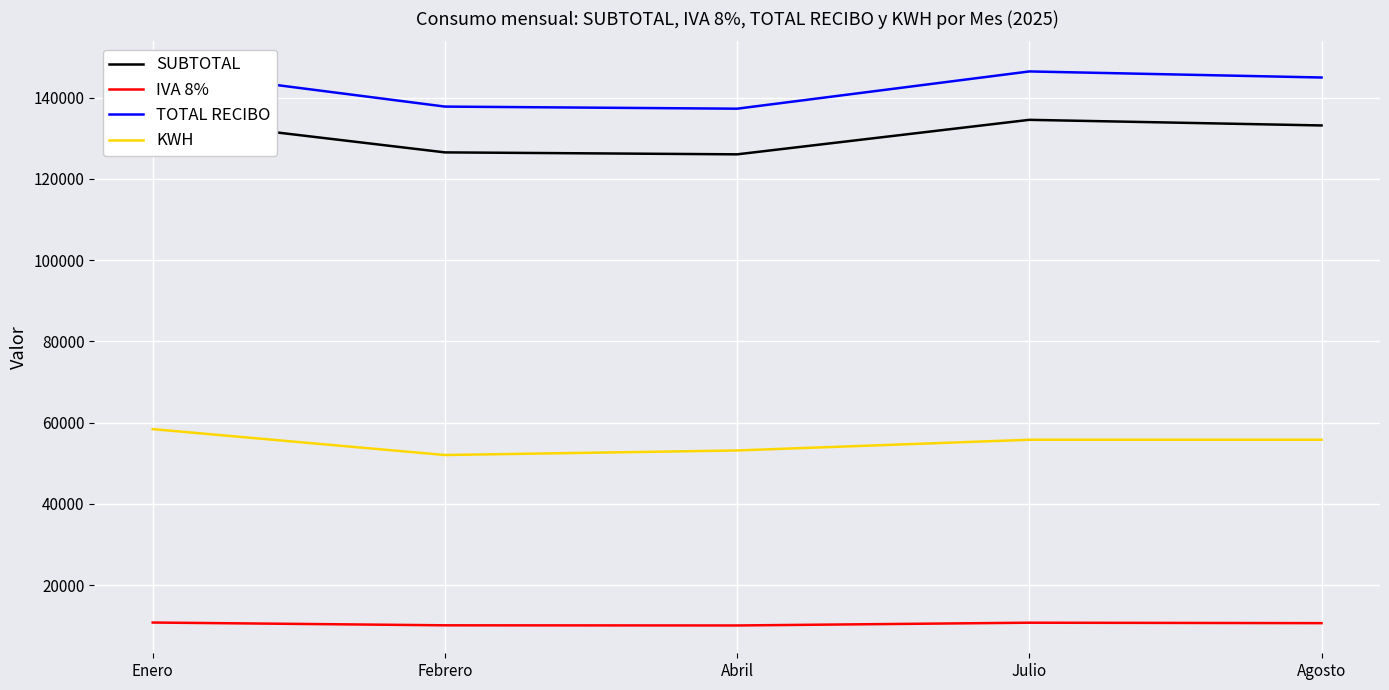

Reading left to right, extract all data points from this chart.

SUBTOTAL: 135065.5	126536.8	126056.4	134549.0	133166.6
IVA 8%: 10805.3	10122.9	10084.5	10763.9	10653.3
TOTAL RECIBO: 147021.0	137809.0	137291.0	146463.0	144970.0
KWH: 58417.0	52039.0	53164.0	55799.0	55799.0